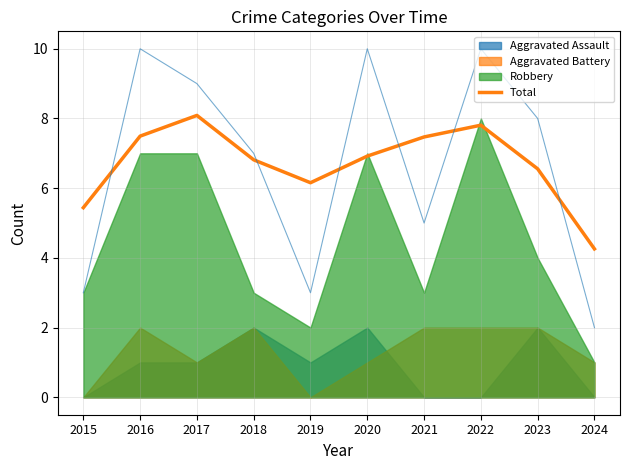

Read the value at 2018.

6.8